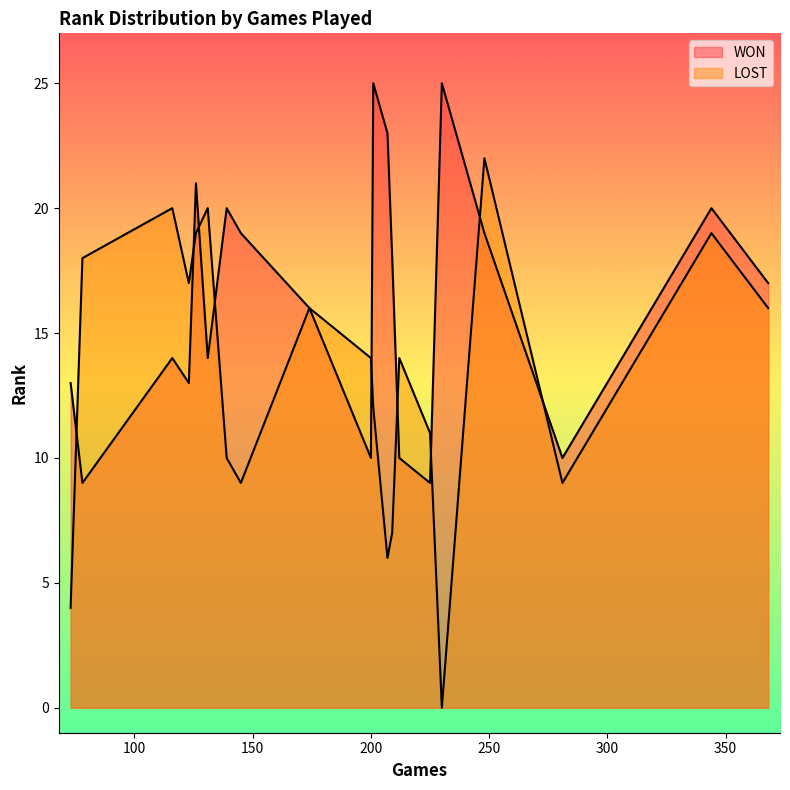

List the labels in order of WON value, smallest first.

78, 225, 200, 212, 281, 73, 123, 116, 131, 174, 368, 209, 145, 248, 139, 344, 126, 207, 201, 230